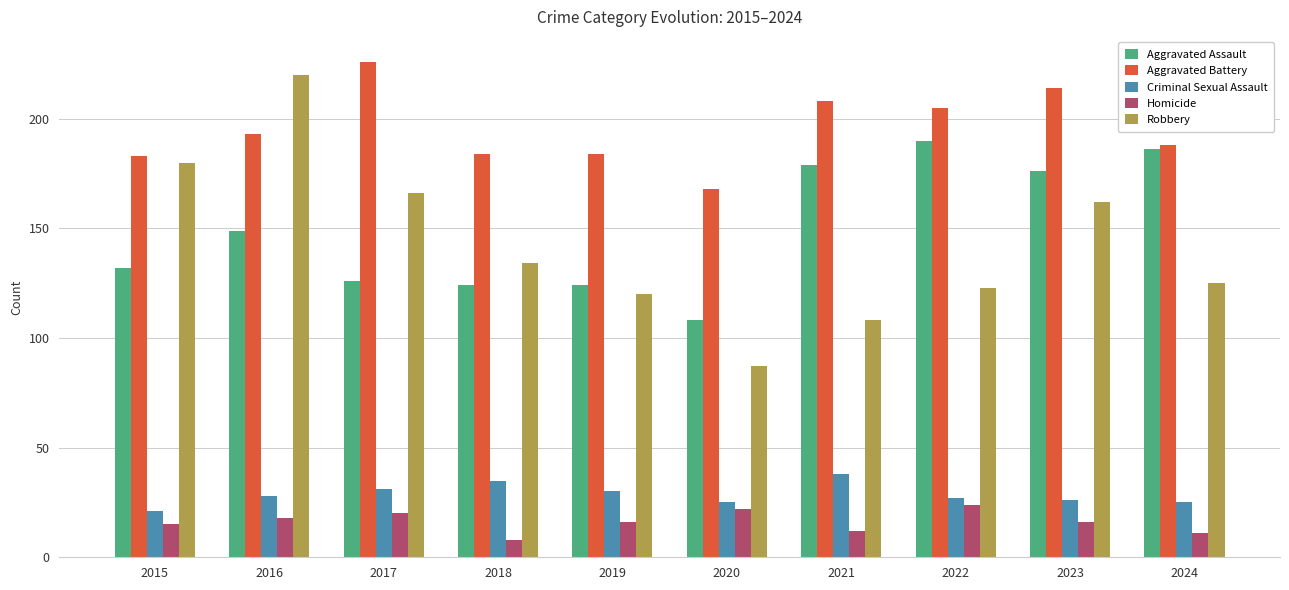

Is the value of Aggravated Assault at 2021 greater than the value of Aggravated Battery at 2017?

No